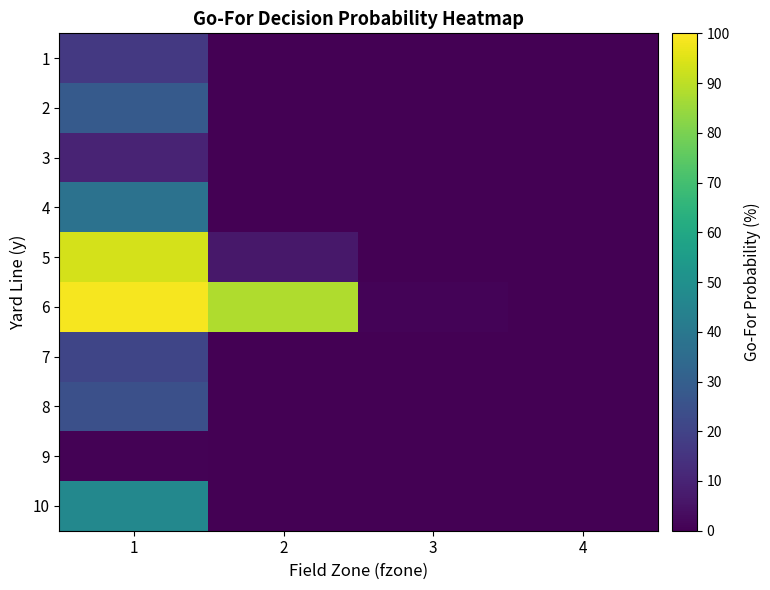

Reading left to right, what are all the values shown in this chart?

1: 1=0.2	2=0.0	3=0.0	4=0.0
2: 1=0.3	2=0.0	3=0.0	4=0.0
3: 1=0.1	2=0.0	3=0.0	4=0.0
4: 1=0.4	2=0.0	3=0.0	4=0.0
5: 1=0.9	2=0.1	3=0.0	4=0.0
6: 1=1.0	2=0.9	3=0.0	4=0.0
7: 1=0.2	2=0.0	3=0.0	4=0.0
8: 1=0.2	2=0.0	3=0.0	4=0.0
9: 1=0.0	2=0.0	3=0.0	4=0.0
10: 1=0.5	2=0.0	3=0.0	4=0.0